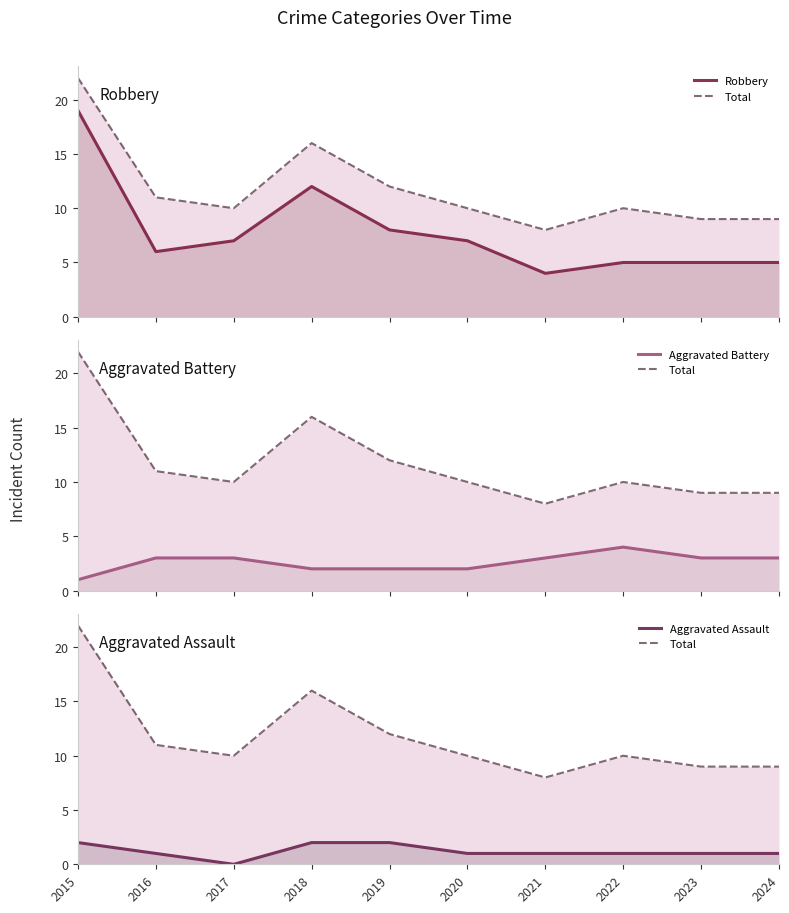

What is the maximum value for Total?

22